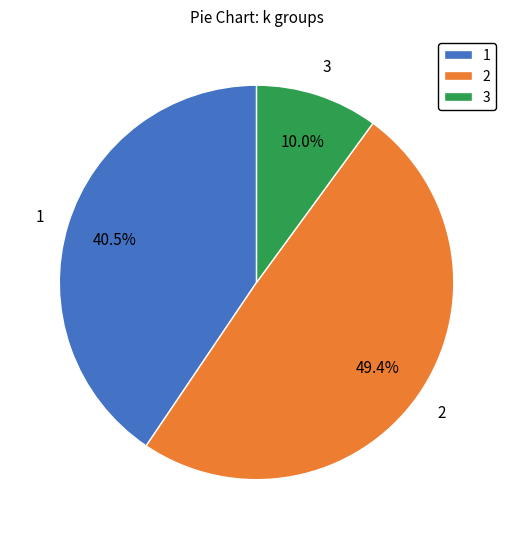

Combined, do 3 and 2 account for over 50%?

Yes